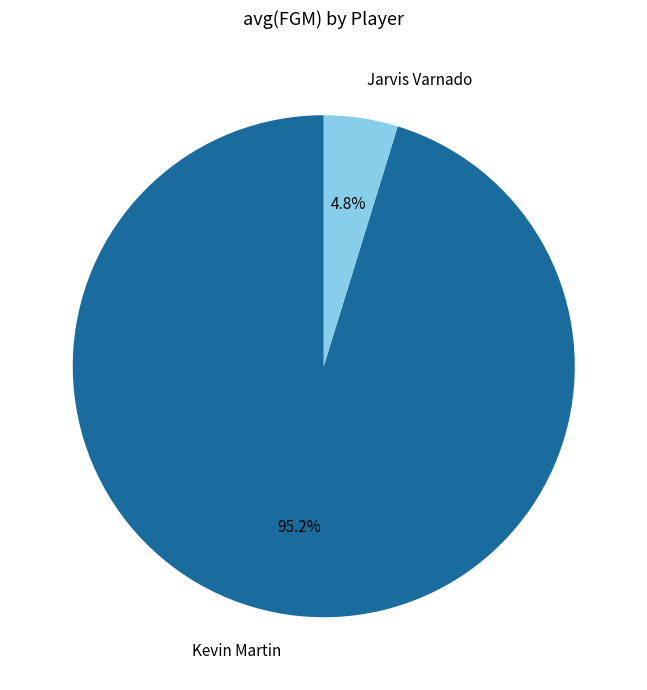

The Kevin Martin slice represents 95% of the pie. True or false?

True